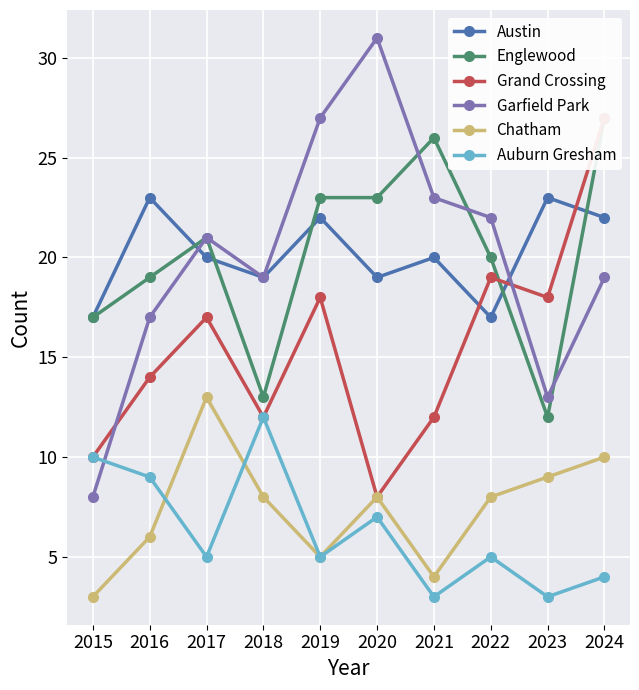

How many lines are shown in the chart?

6